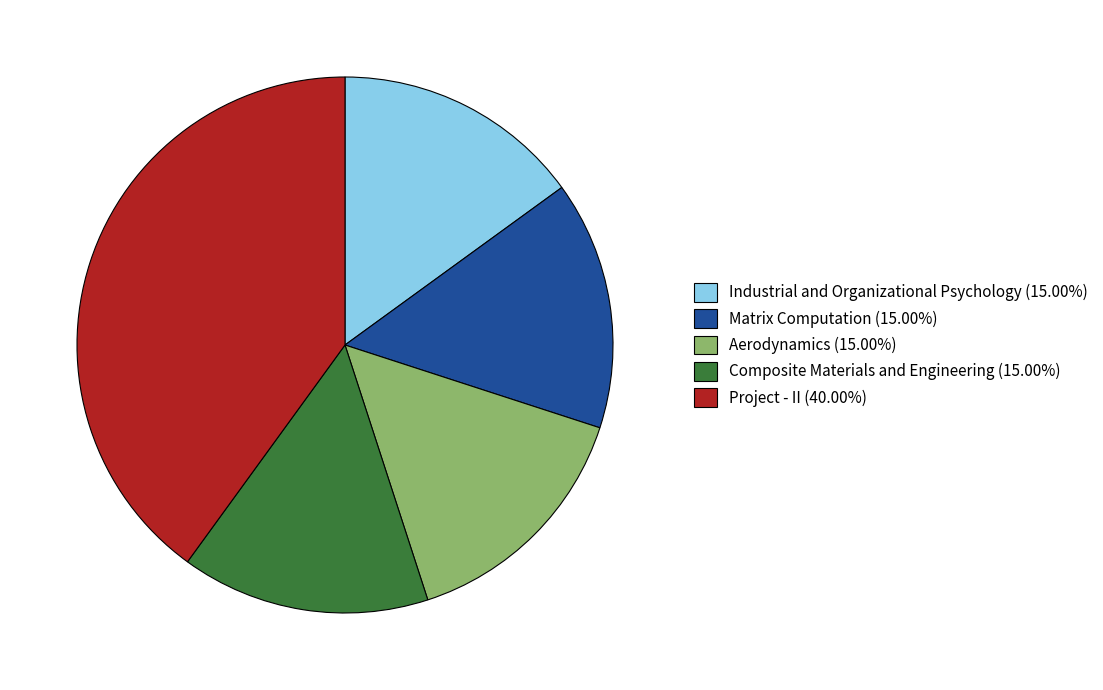

Combined, do Aerodynamics (15.00%) and Industrial and Organizational Psychology (15.00%) account for over 50%?

No